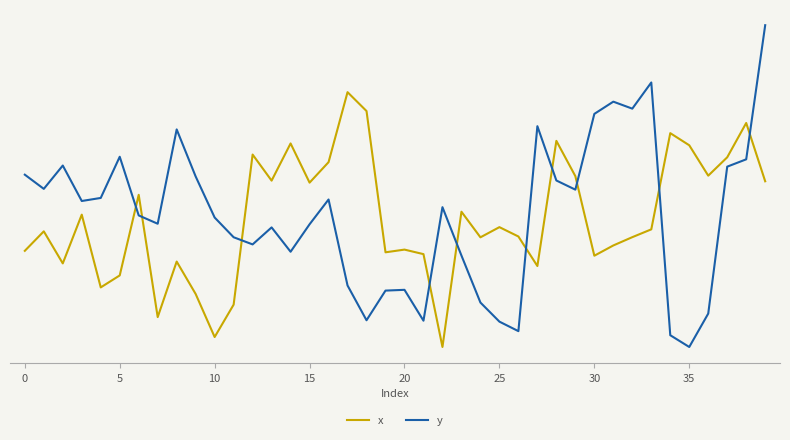

After their last crossing, which series has the higher values: x or y?

y